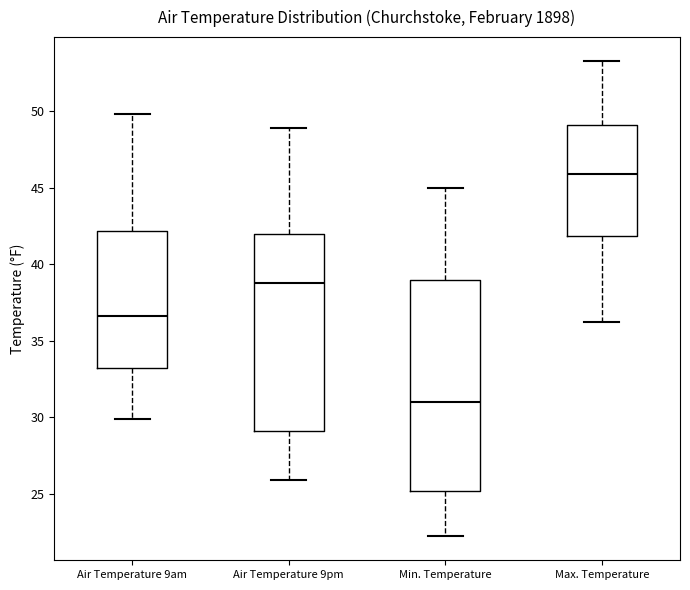

Reading left to right, read every box against the y-axis: the position of its median line, the range the box covers, and the ends of its whiskers. The values are not printed on the chart, so give them approximately, as read against the axis.

Air Temperature 9am: median 36.5, box 33.5 to 42.0, whiskers 30.0 to 50.0
Air Temperature 9pm: median 39.0, box 29.0 to 42.0, whiskers 26.0 to 49.0
Min. Temperature: median 31.0, box 25.0 to 39.0, whiskers 22.0 to 45.0
Max. Temperature: median 46.0, box 42.0 to 49.0, whiskers 36.0 to 53.5